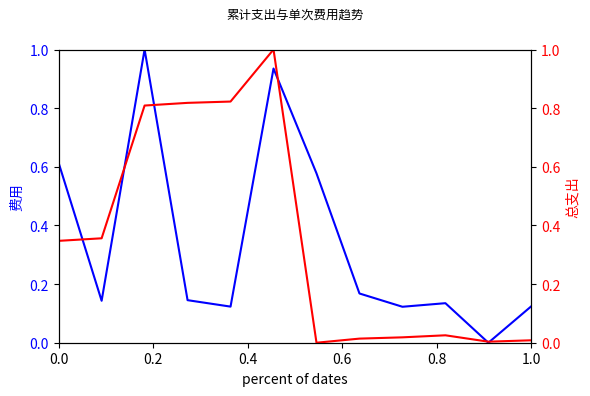

Which series ends up on top after the final intersection of 费用 and 总支出?

费用